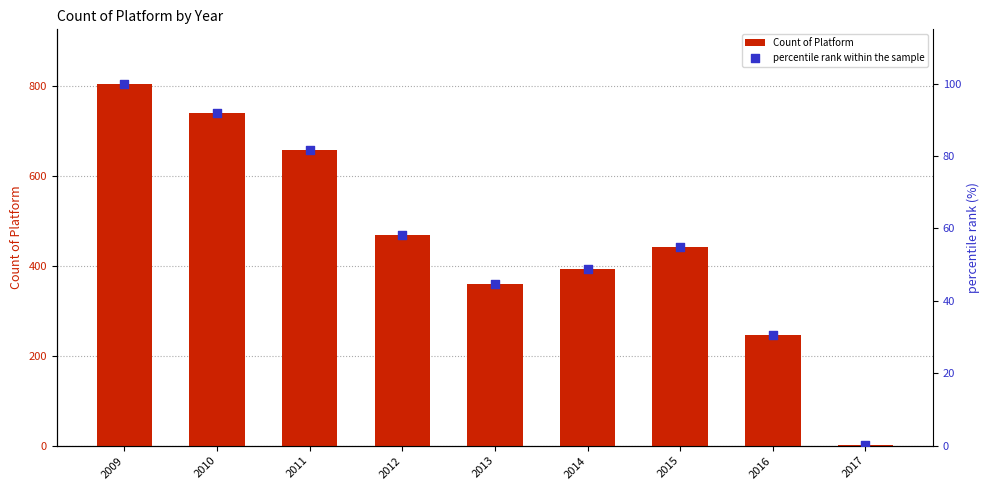

What are all the series names shown in the legend?

Count of Platform, percentile rank within the sample